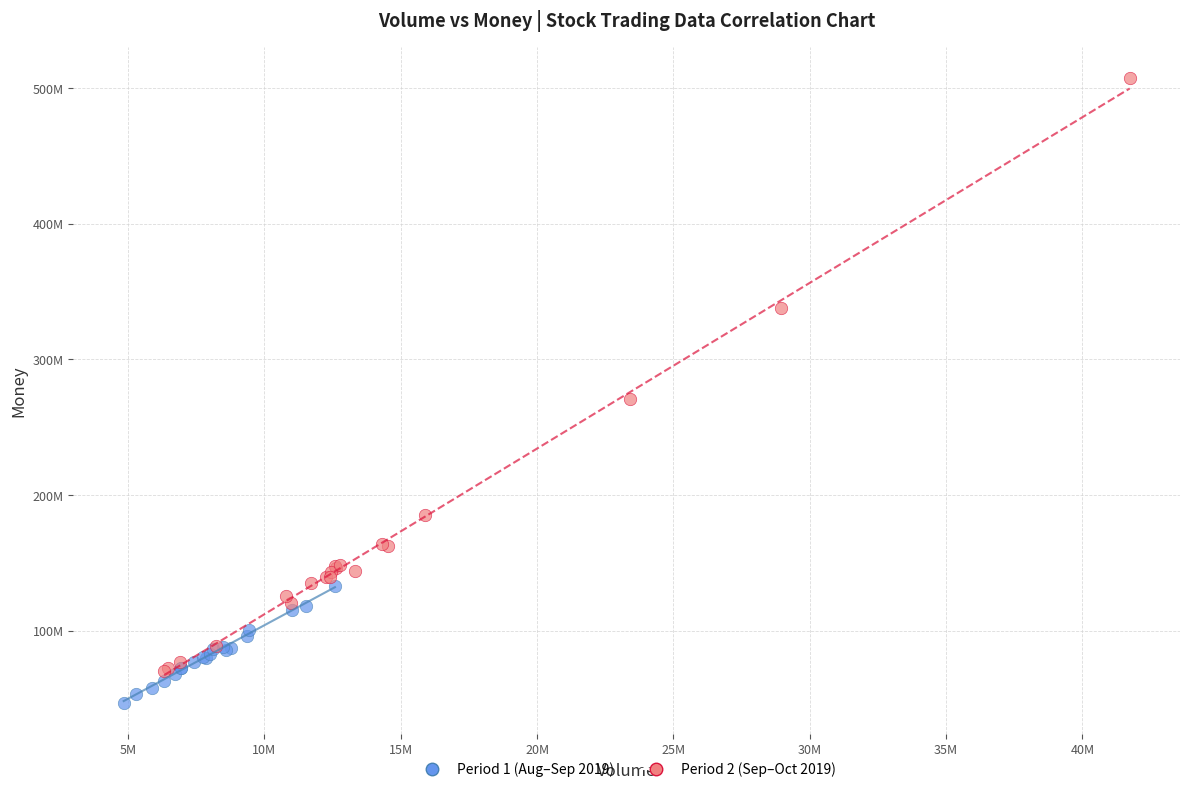

What are all the series names shown in the legend?

Period 1 (Aug–Sep 2019), Period 2 (Sep–Oct 2019)